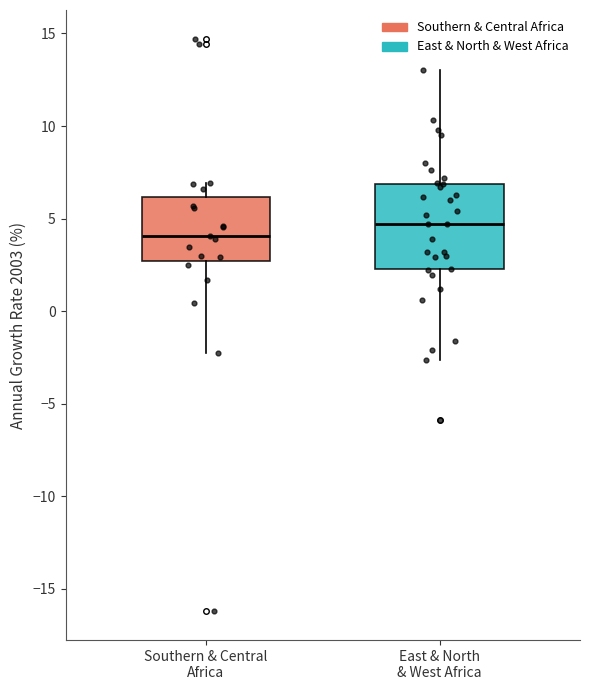

Comparing the boxes themselves (not the whiskers), which one is the tallest?

East & North & West Africa